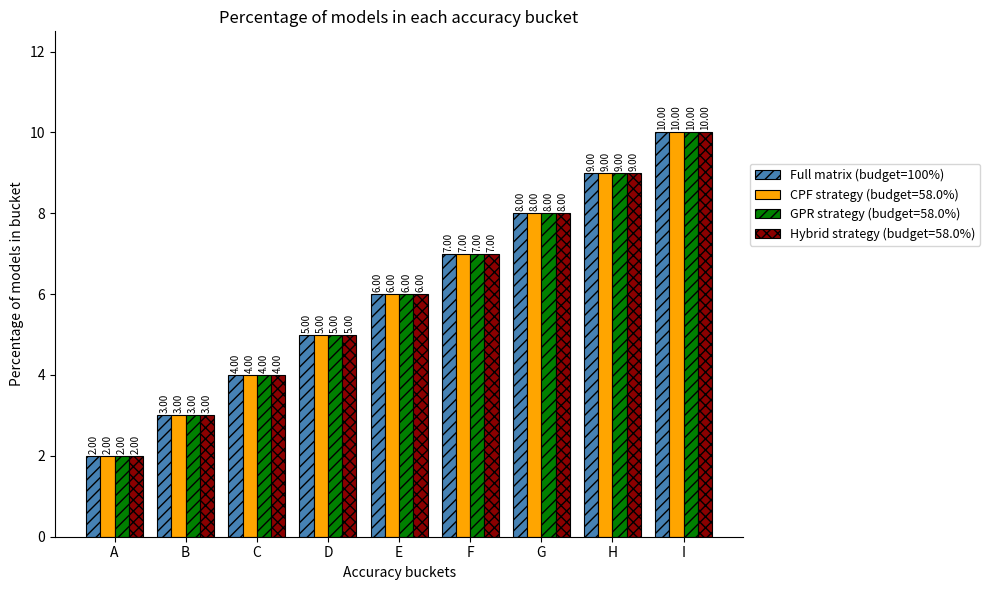

Count the number of categories in the chart.

9